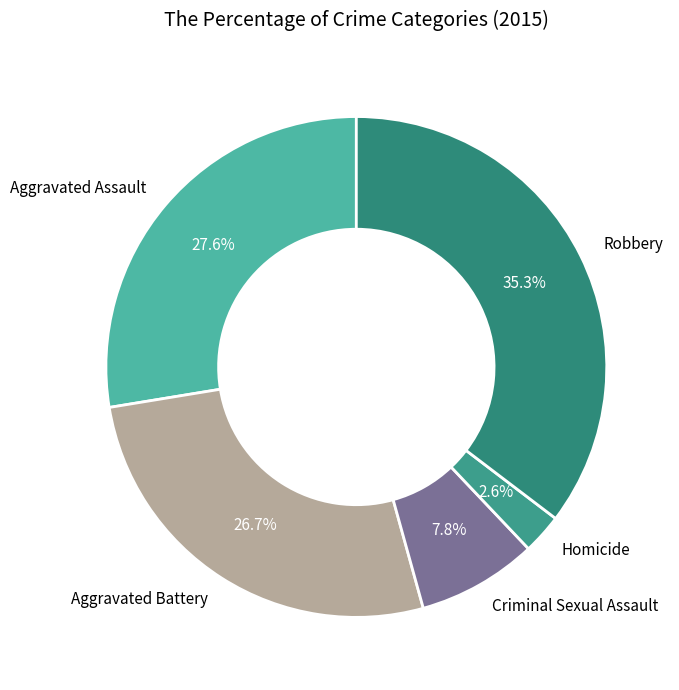

Is there any slice that represents more than half of the pie?

No